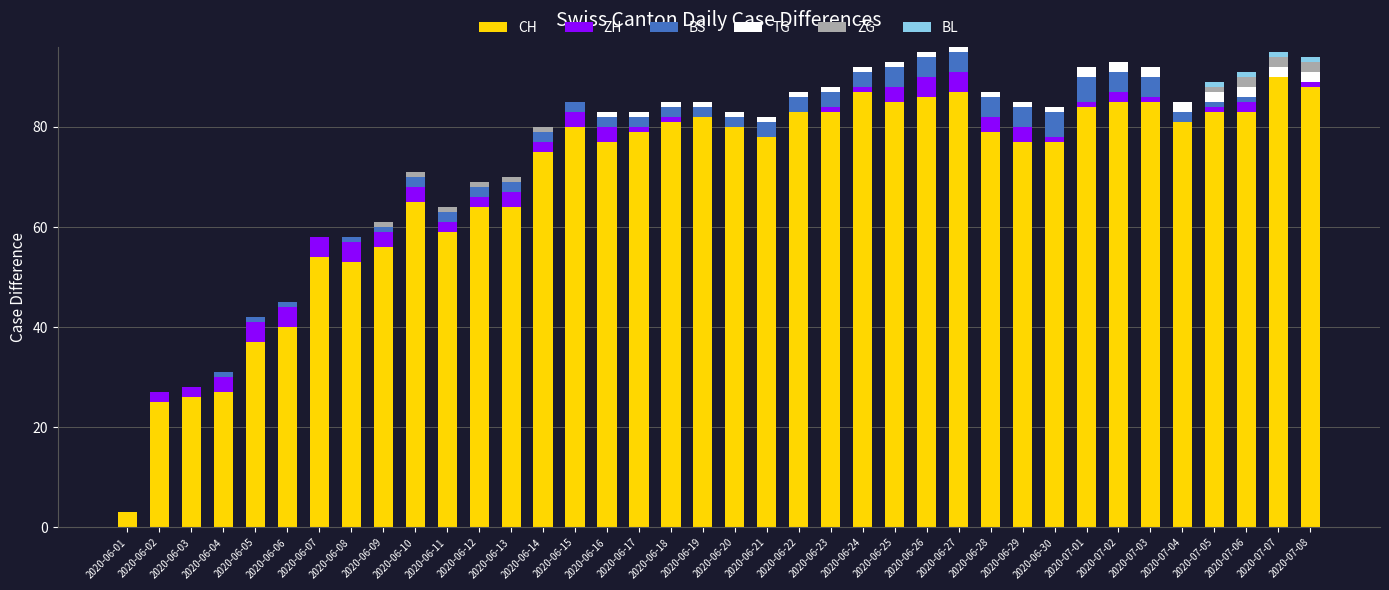

How many data points does each series have?

38